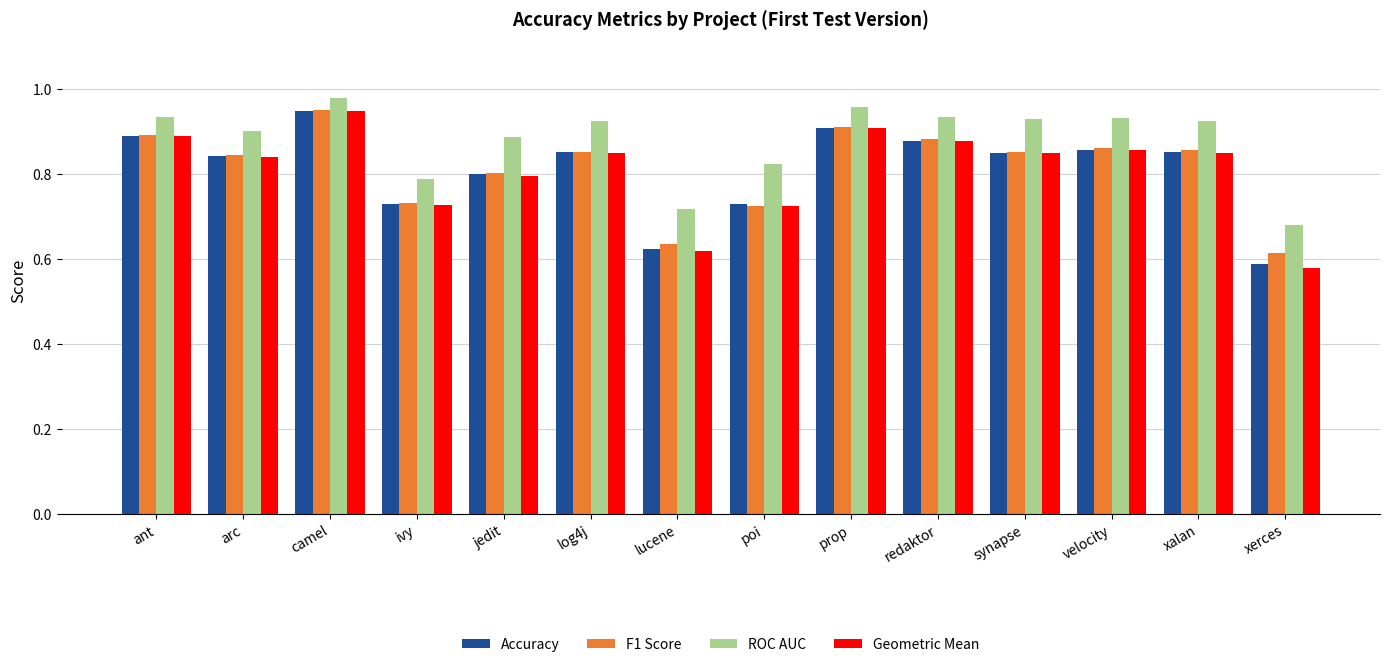

Is it true that Accuracy equals 1.3 at velocity?

False